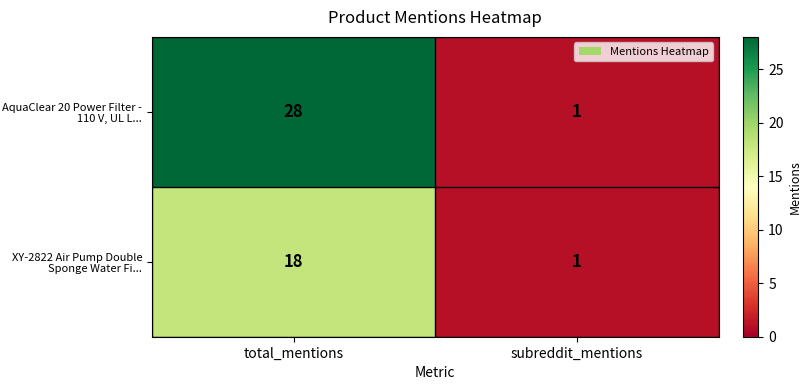

Rank the series by their average value, from lowest to highest.

XY-2822 Air Pump Double Sponge Water Fi..., AquaClear 20 Power Filter - 110 V, UL L...